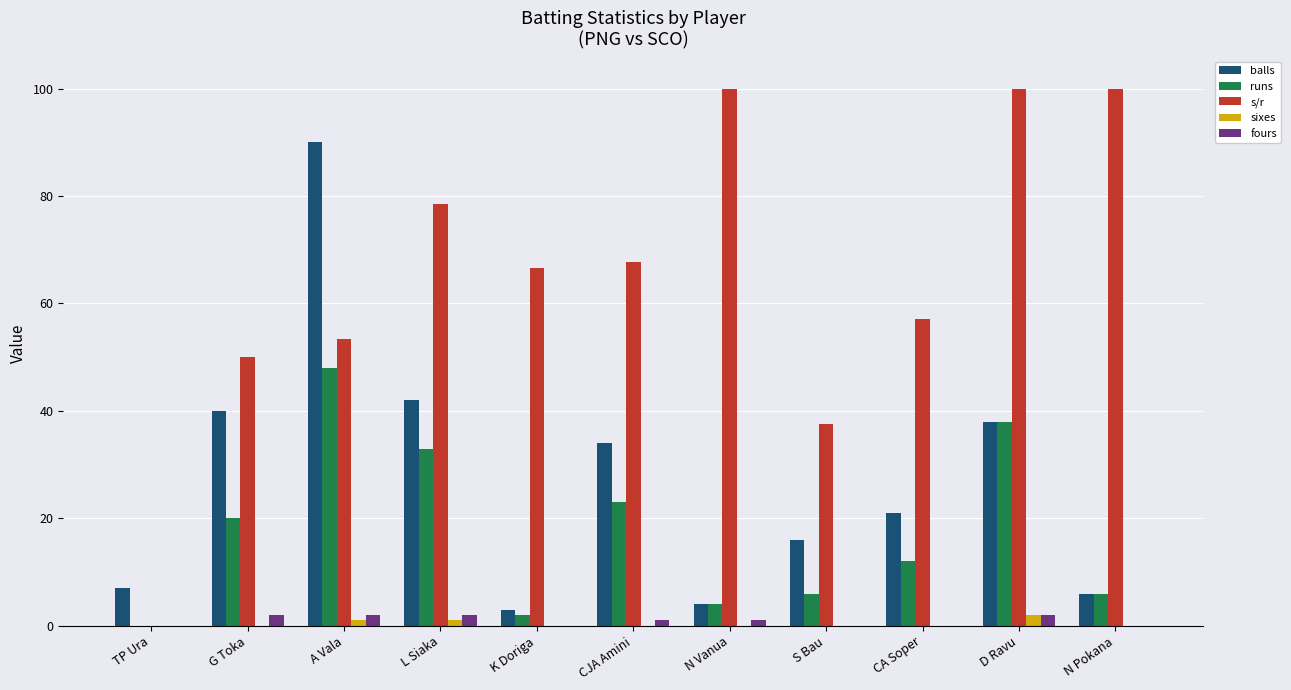

At which category is the sum across all series the highest?

A Vala